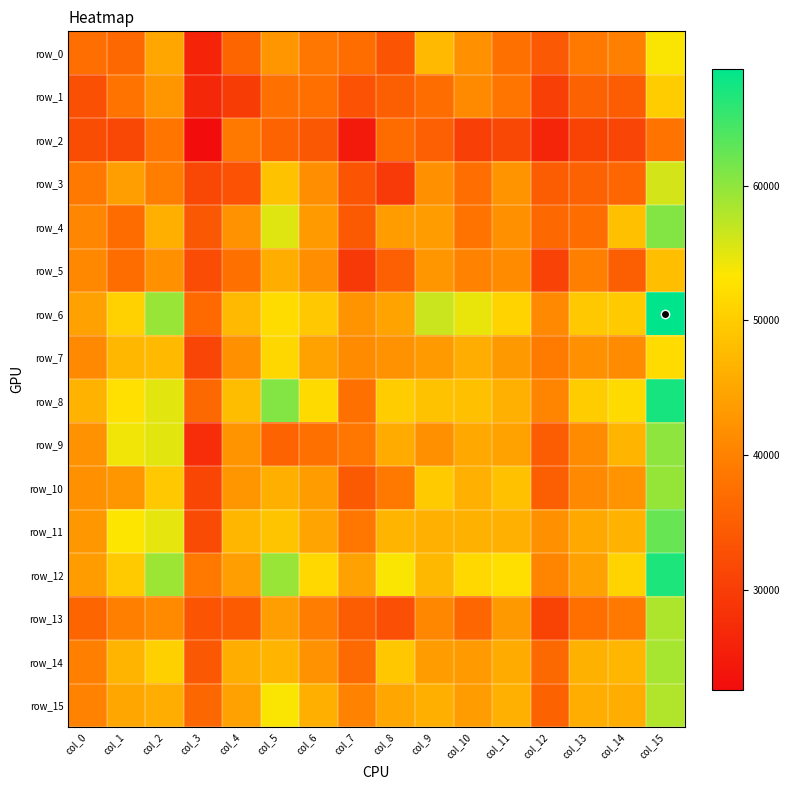

What is the spread (max minus min) of values at col_13?

19080